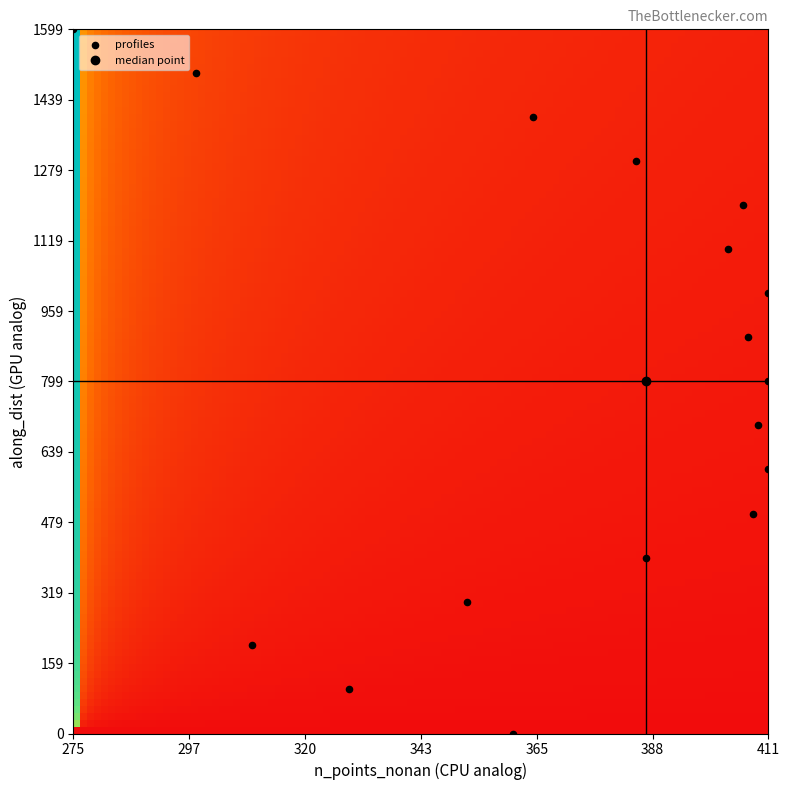

What is the range of Y values (max minus min)?

1599.8